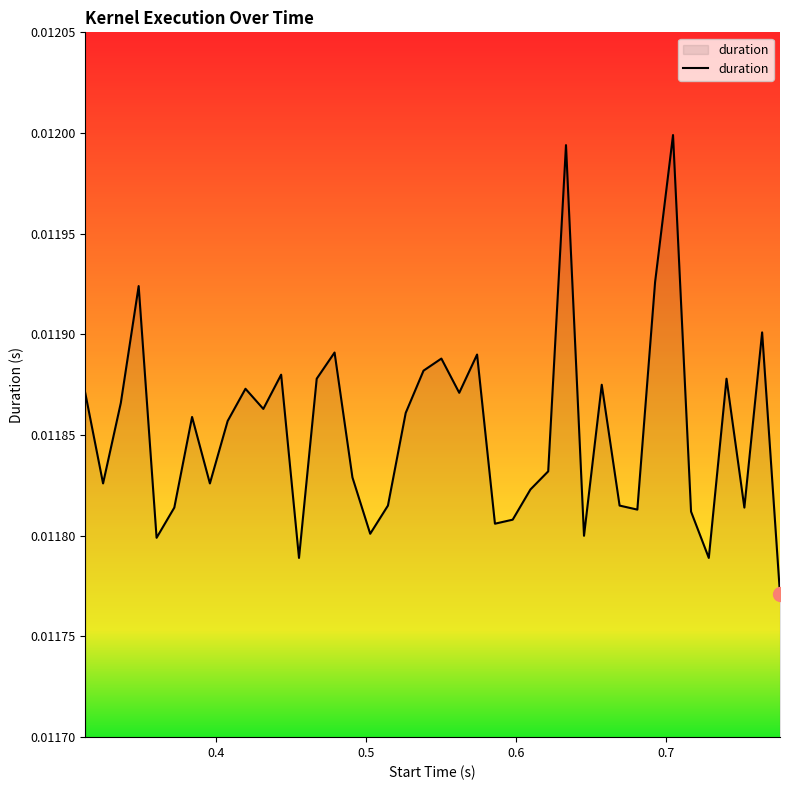

How many points are lower than both their immediate neighbors (excluding endpoints)?

12